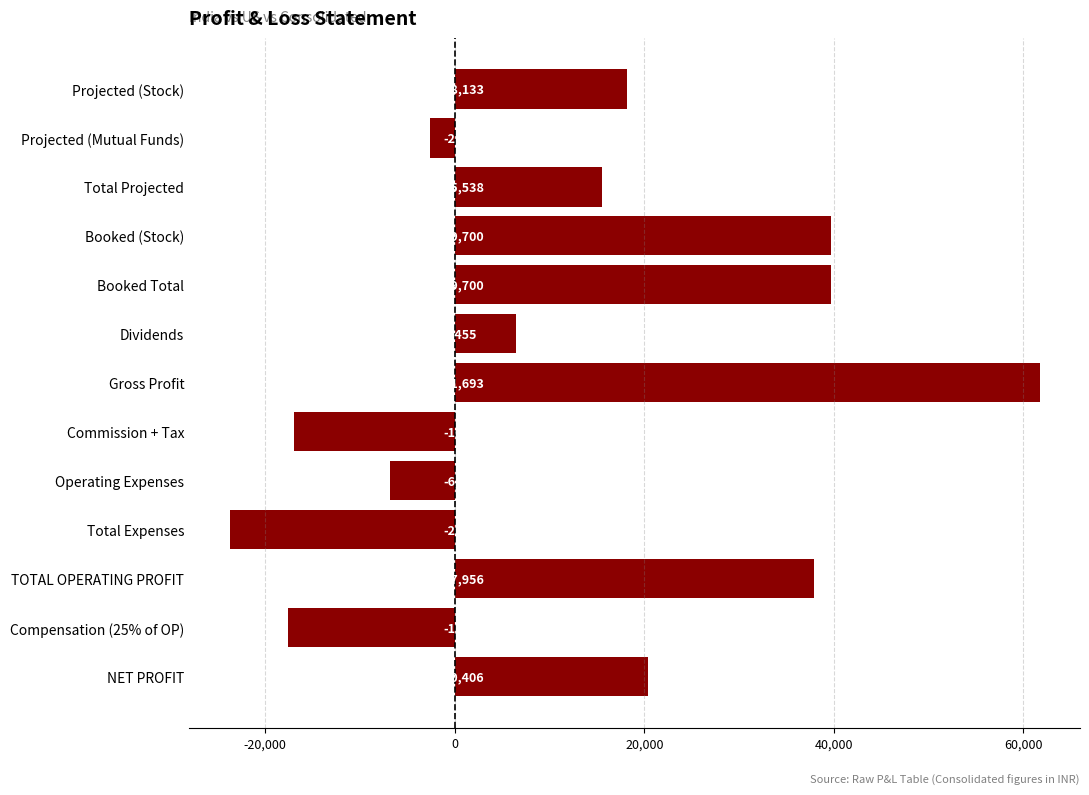

What is the label of the 4th bar from the top?

Booked (Stock)